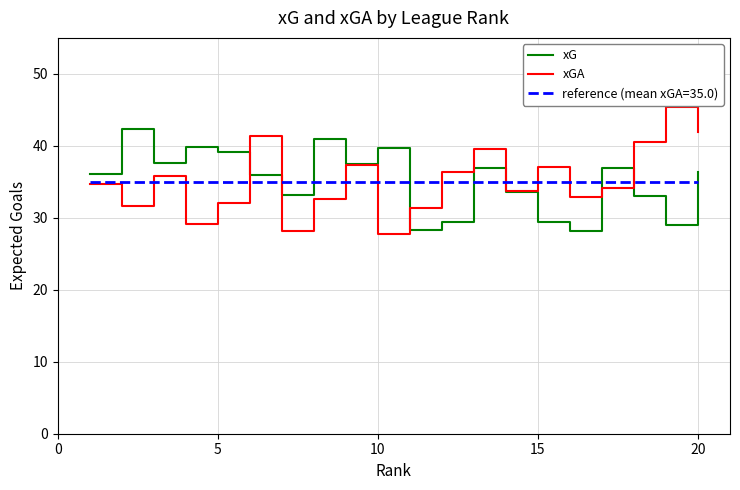

List the series in order of their peak value, lowest first.

reference (mean xGA=35.0), xG, xGA